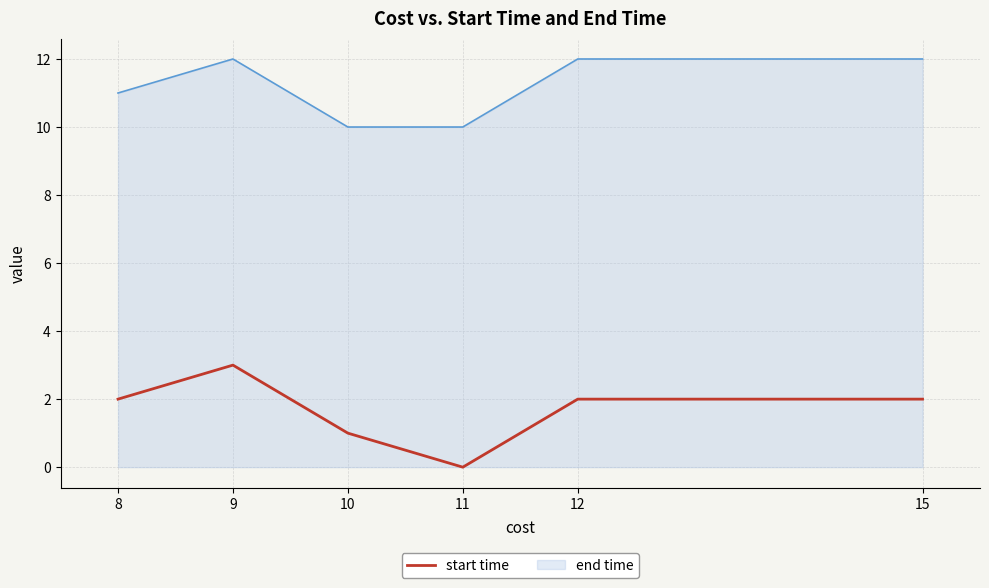

Which series has the largest range (max minus min)?

start time